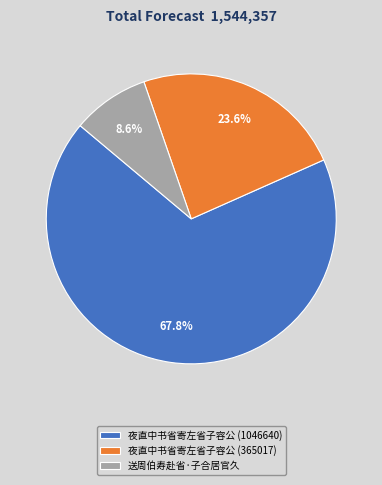

Count the number of slices in the pie.

3